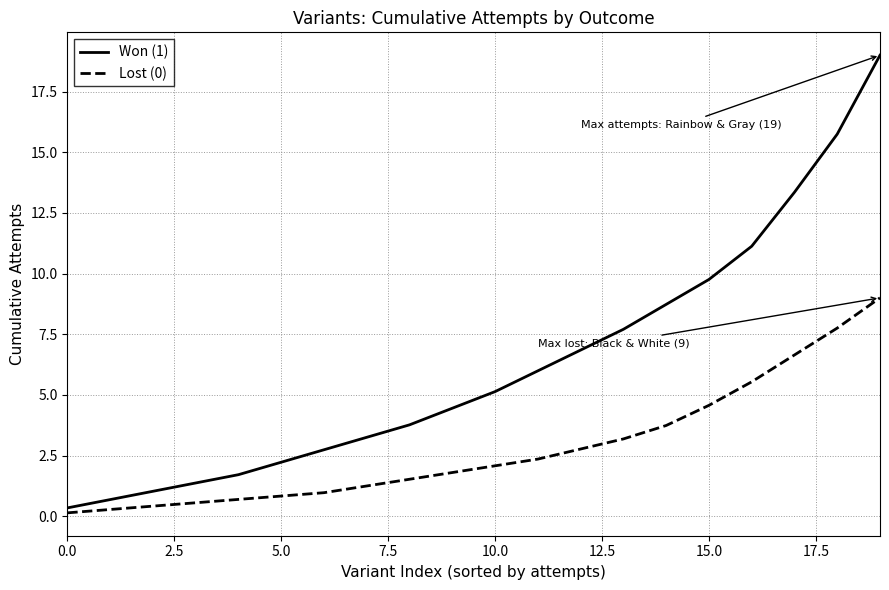

What is the greatest value displayed?

19.0